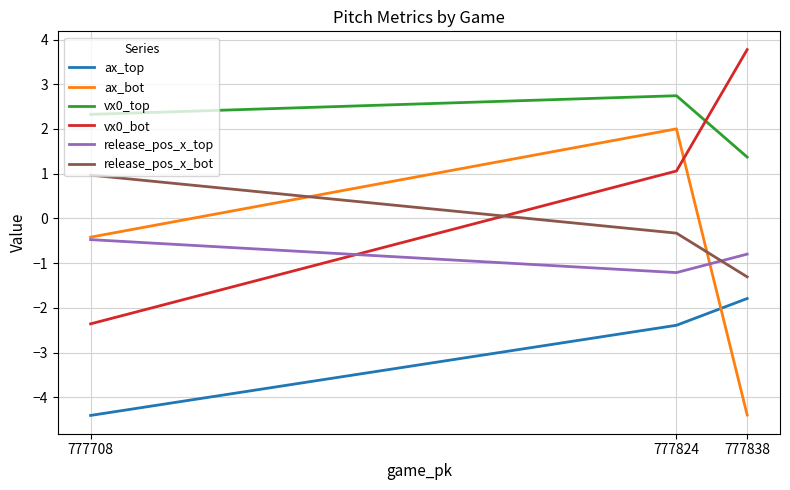

At 777838, list the series in order from smallest to largest.

ax_bot, ax_top, release_pos_x_bot, release_pos_x_top, vx0_top, vx0_bot